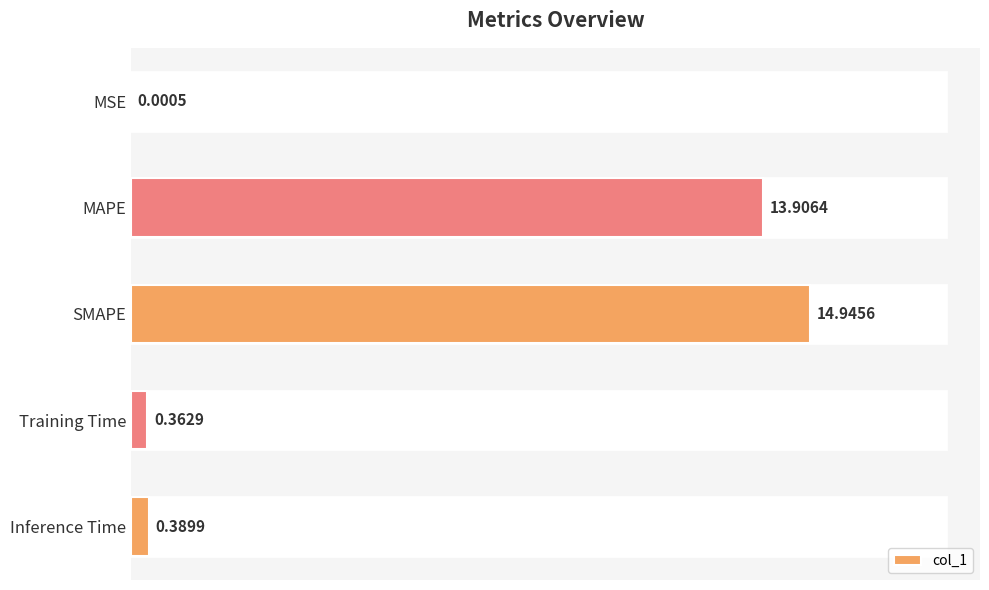

What is the sum of all values?

29.6